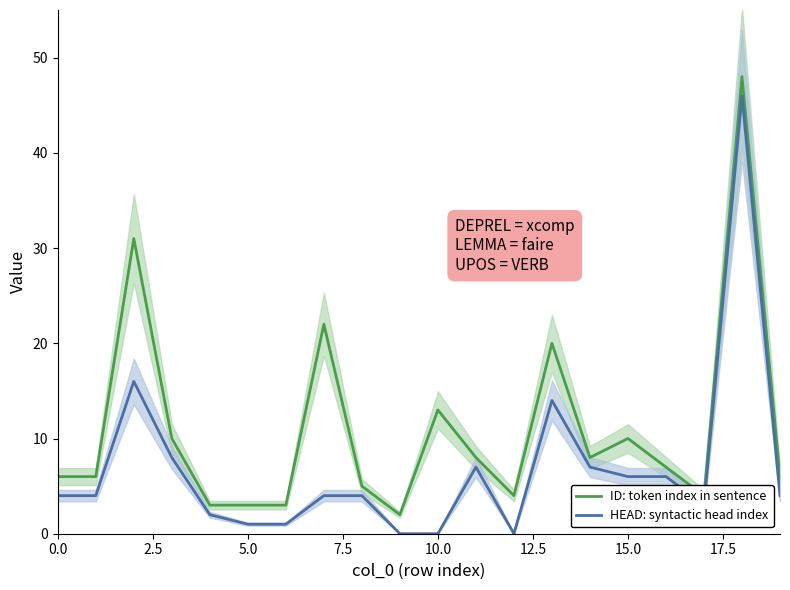

The ID: token index in sentence series shows 12 at 13. True or false?

False